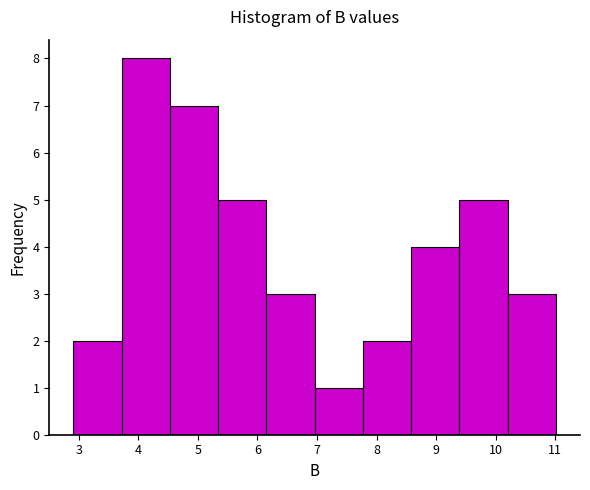

How tall is the bar that spans 10.20 to 11.01 on the x-axis? Neither the bar edges nor the heights are printed on the chart, so give them approximately, as read against the axes.

3